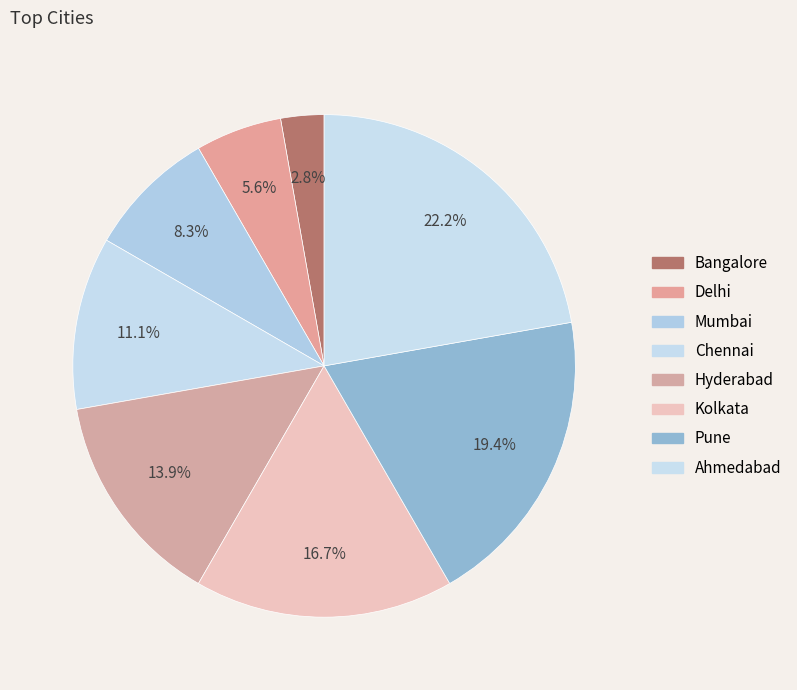

Count the number of slices in the pie.

8